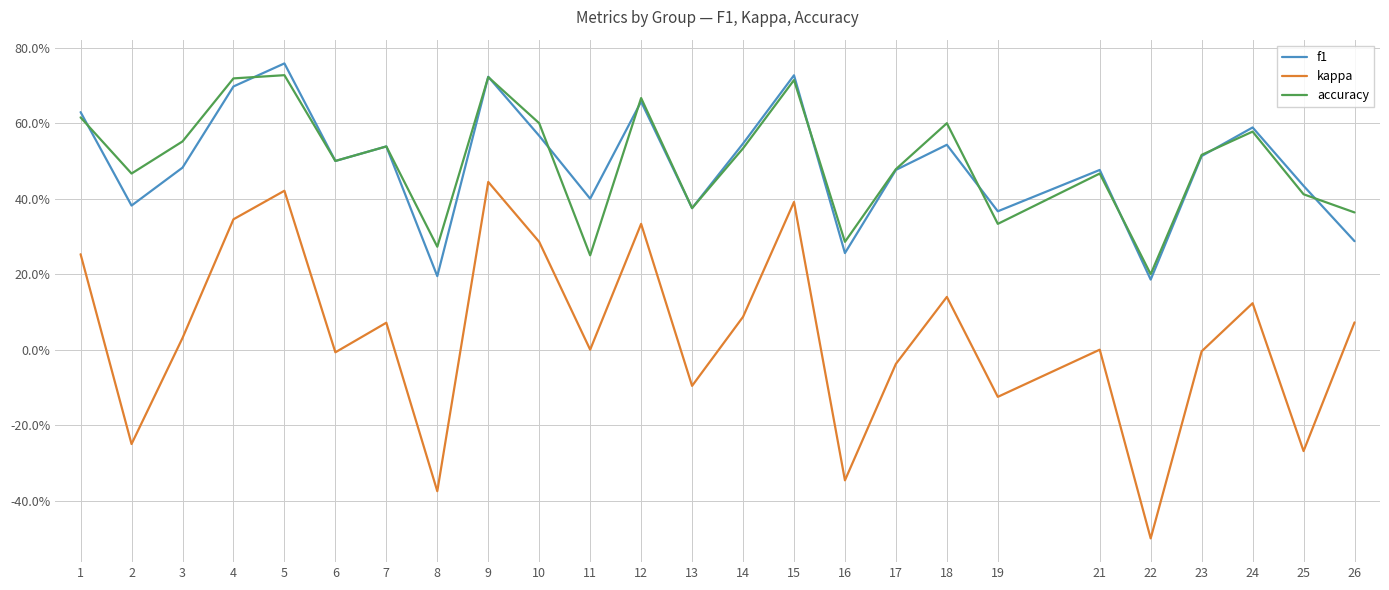

The f1 series shows 0.8 at 21. True or false?

False